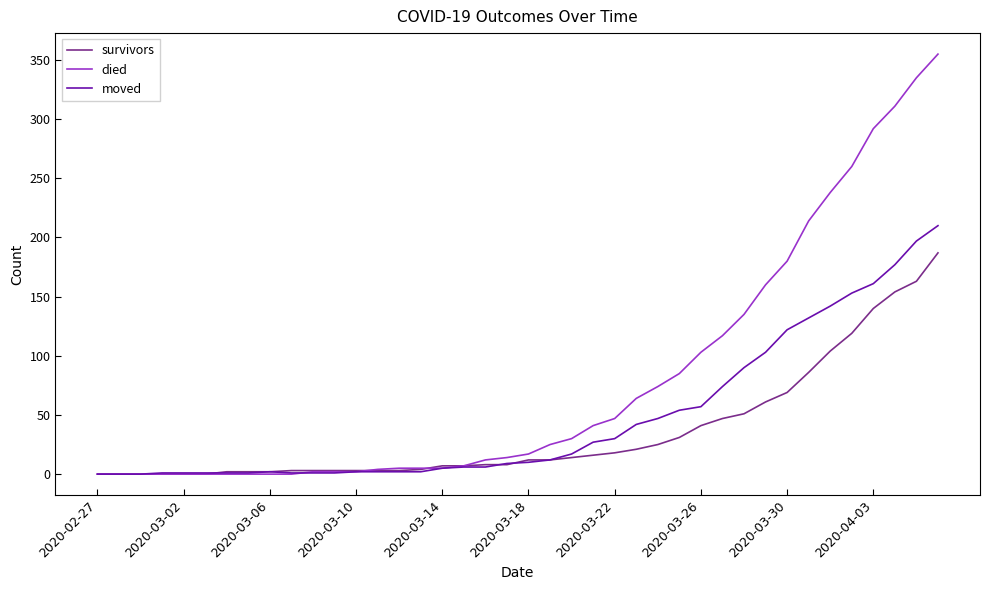

Which series has the largest range (max minus min)?

died